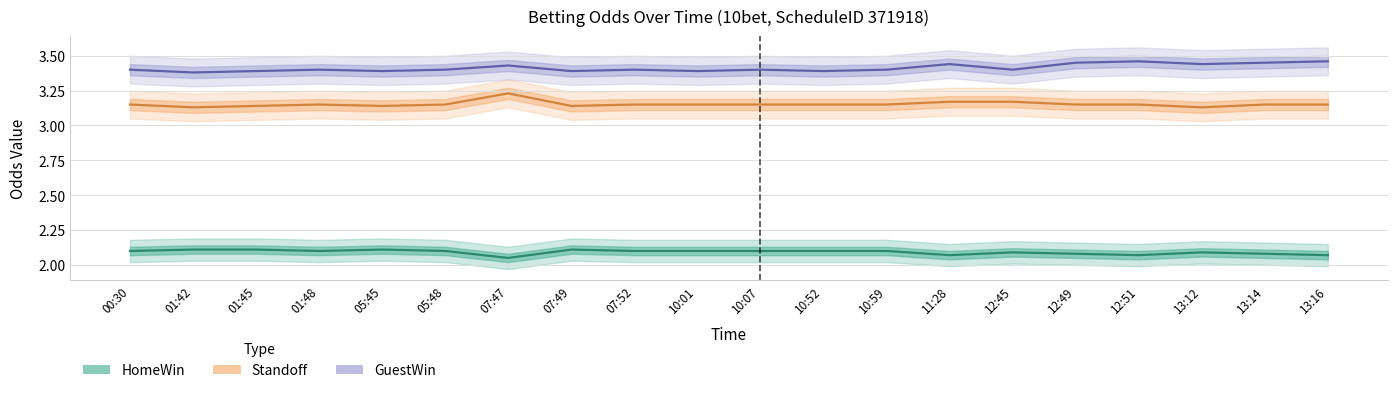

What is the difference between the second highest and minimum values in the GuestWin series?

0.1